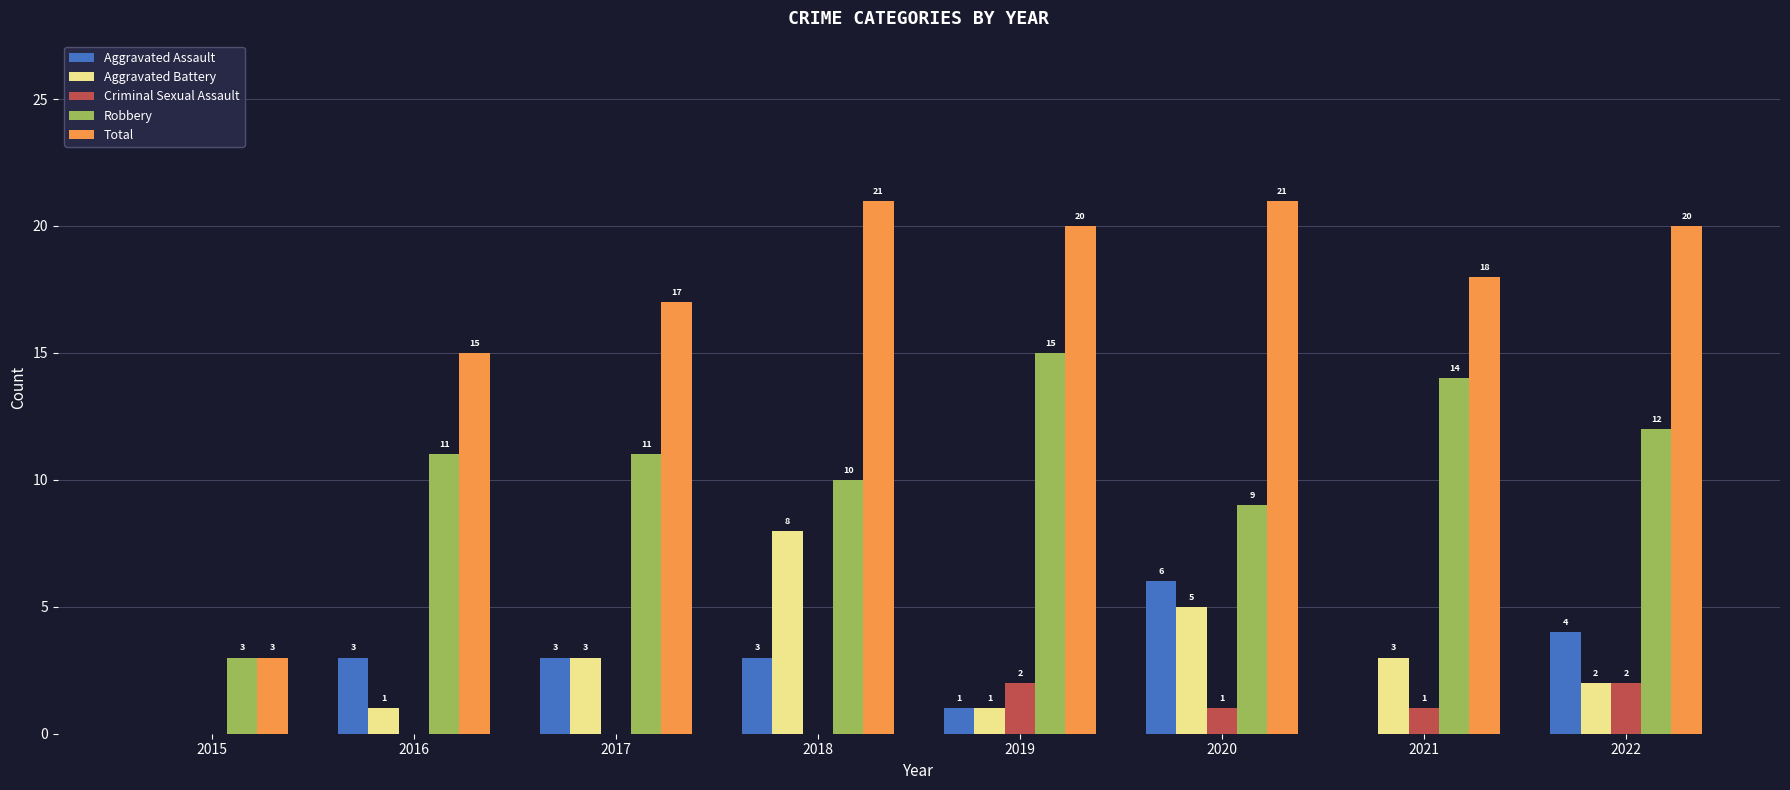

What is the total value across all series at 2022?

40